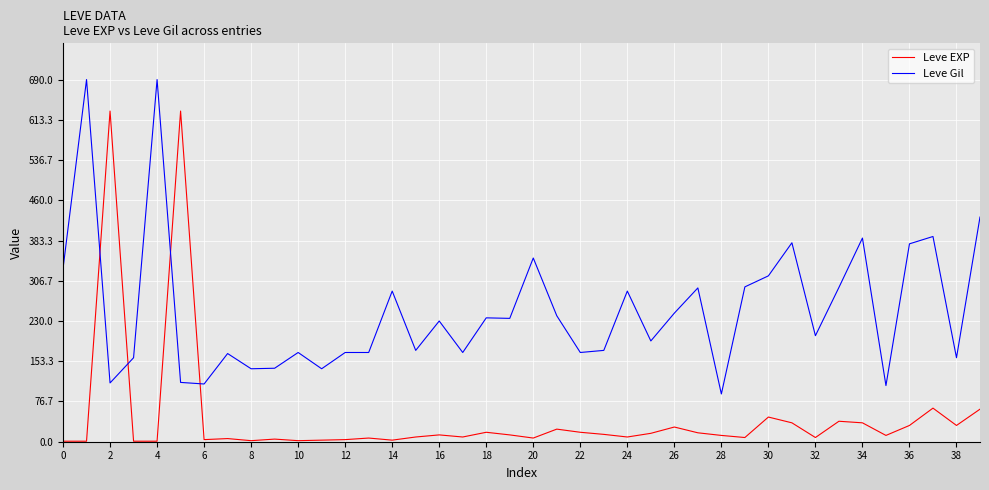

Rank the series by their average value, from highest to lowest.

Leve Gil, Leve EXP